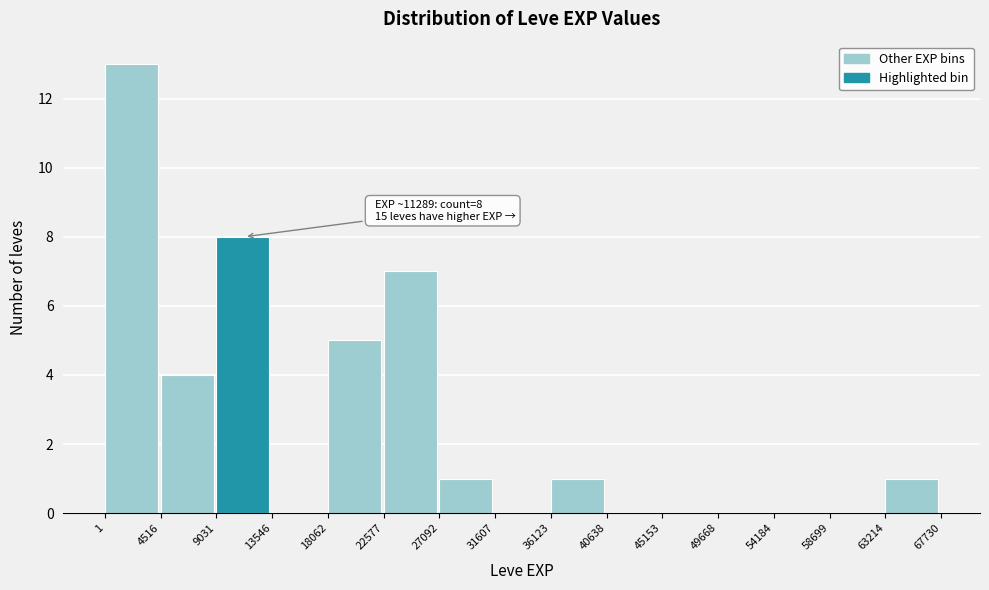

Over which range of the x-axis is the bar tallest?

1 to 4516